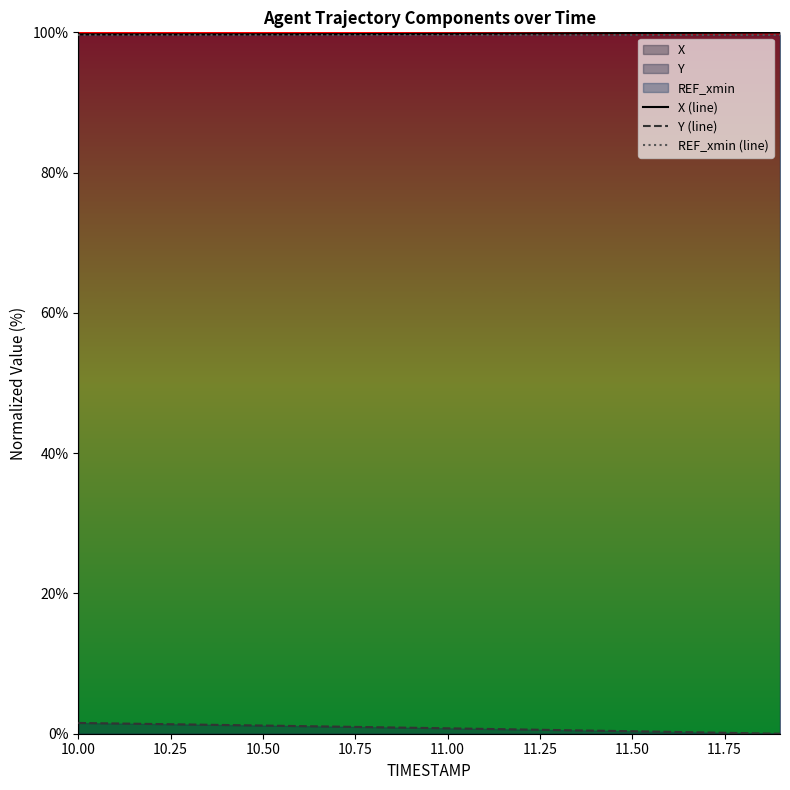

True or false: Y (line) and REF_xmin (line) intersect in this chart.

False